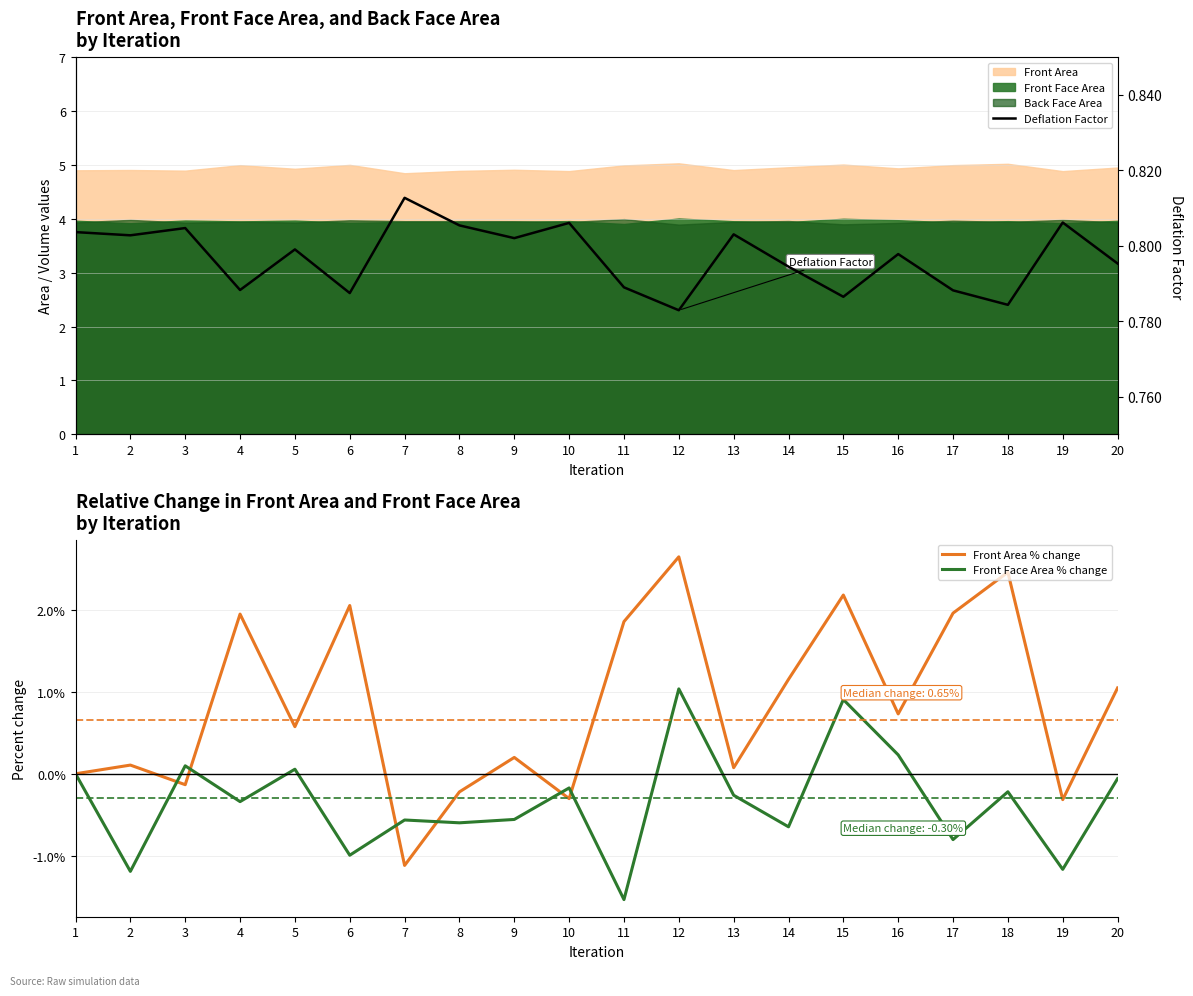

True or false: Front Face Area % change and Front Area % change intersect in this chart.

True